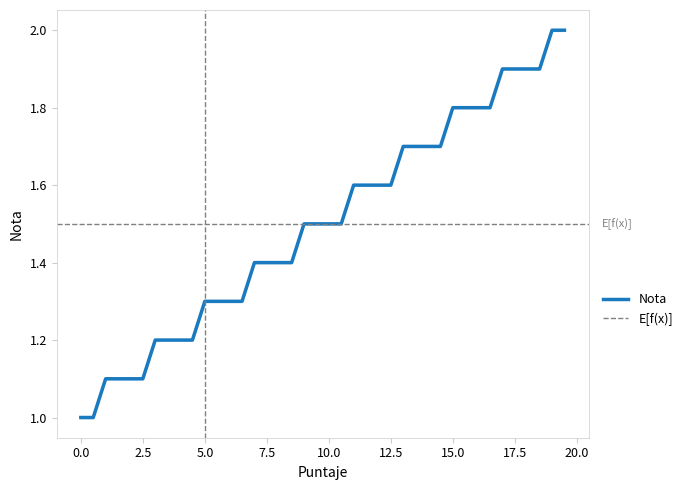

What is the sum of all values?

60.0